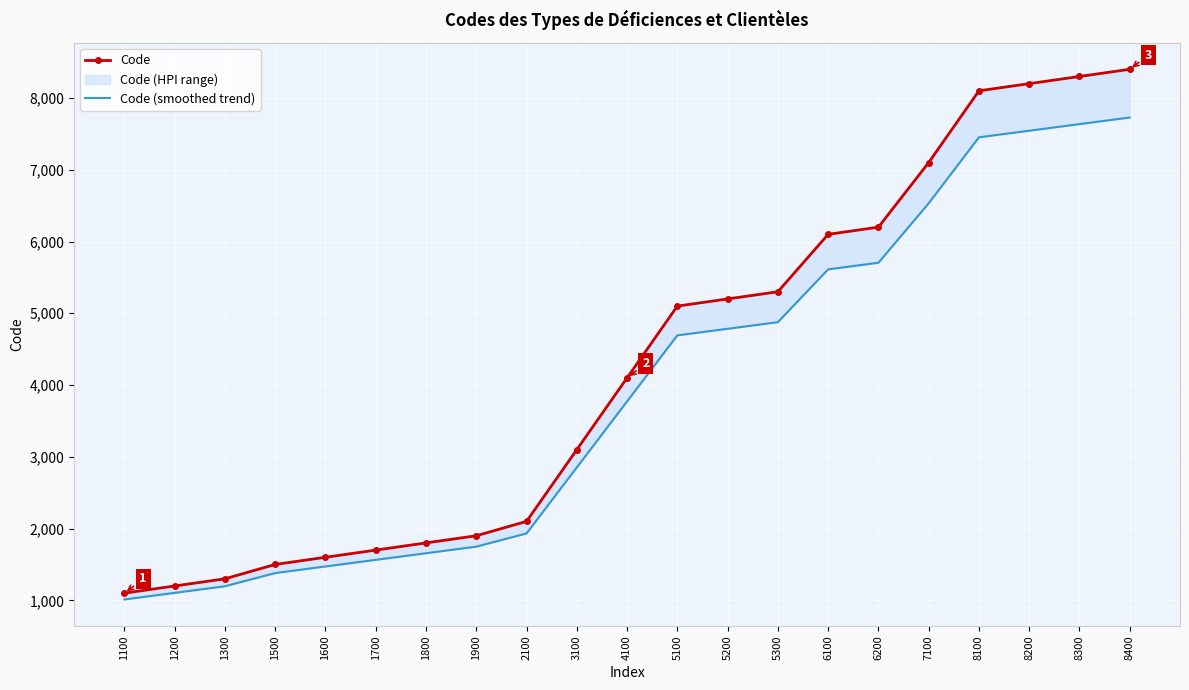

Is it true that Code equals 6371 at 4100?

False